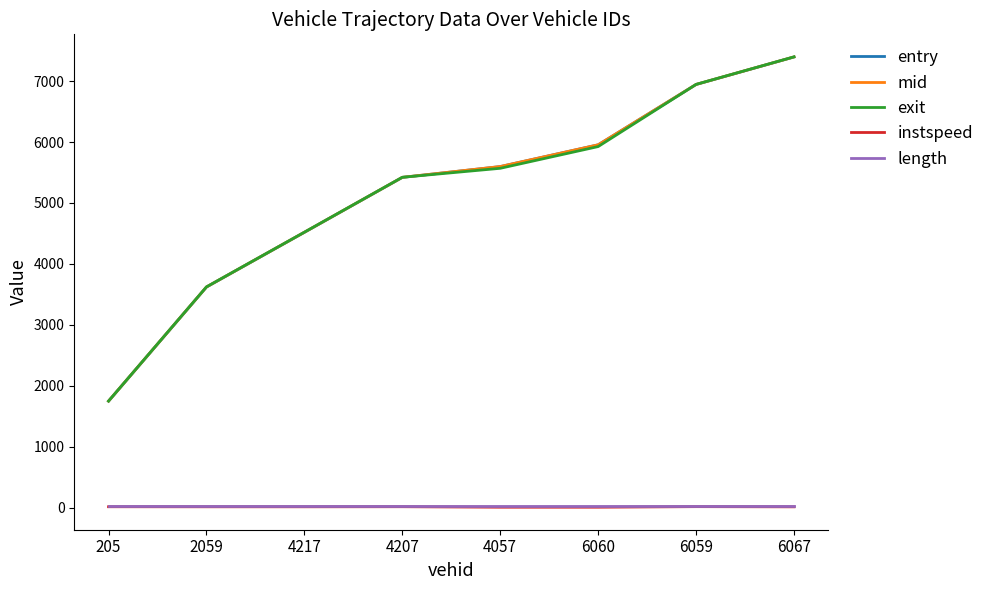

What is the total value across all series at 4207?

16303.0